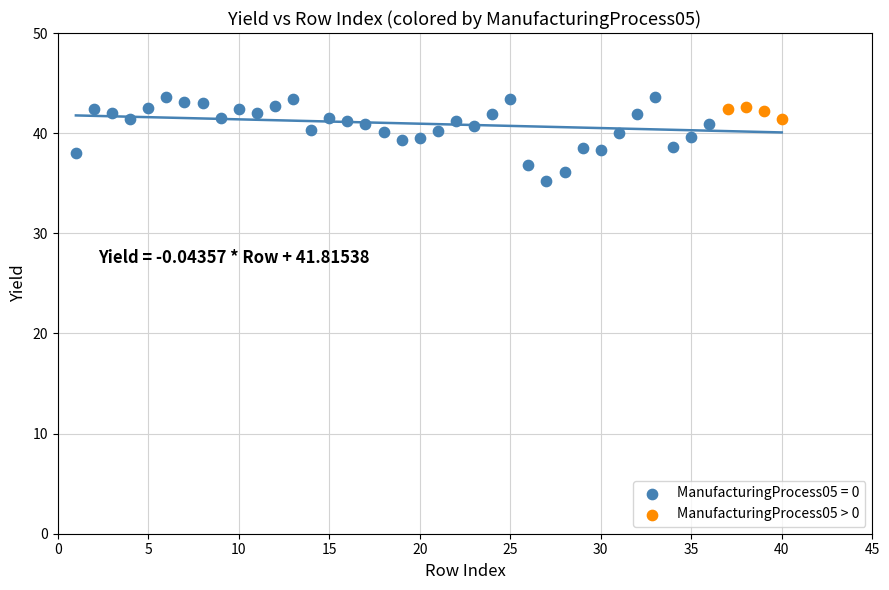

Which series reaches the minimum Y coordinate?

ManufacturingProcess05 = 0